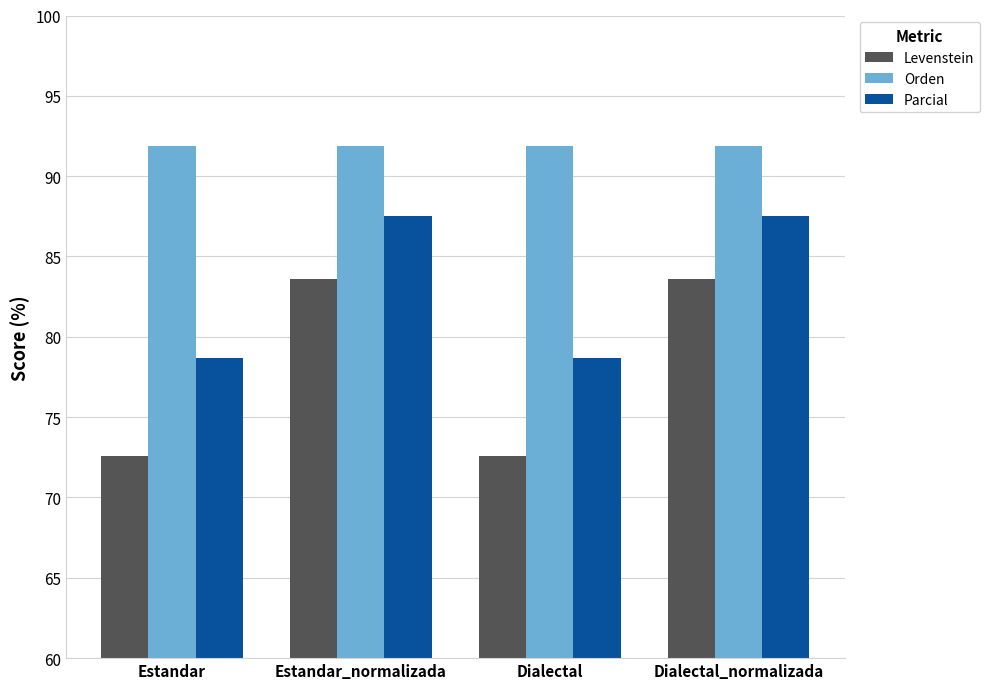

Reading right to left, transcribe all the data shown in this chart.

Levenstein: Dialectal_normalizada=83.6	Dialectal=72.6	Estandar_normalizada=83.6	Estandar=72.6
Orden: Dialectal_normalizada=91.9	Dialectal=91.9	Estandar_normalizada=91.9	Estandar=91.9
Parcial: Dialectal_normalizada=87.5	Dialectal=78.7	Estandar_normalizada=87.5	Estandar=78.7